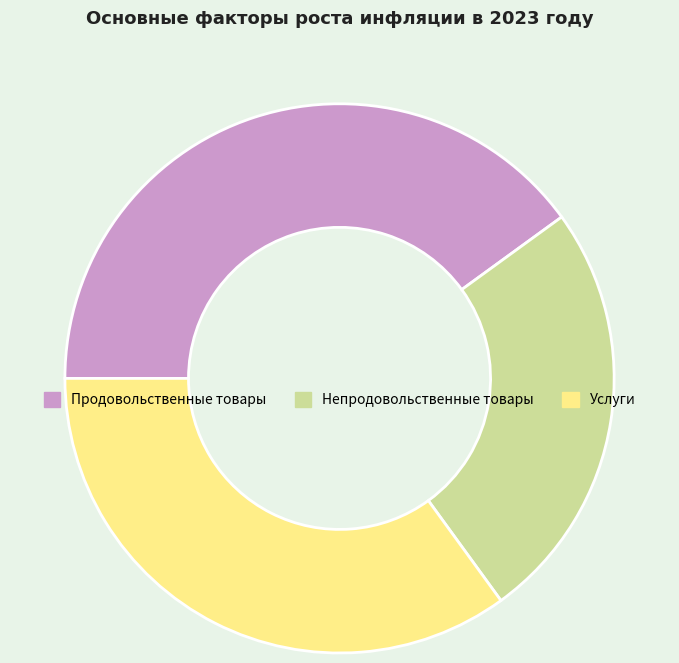

Do Непродовольственные товары and Продовольственные товары together represent more than half of the pie?

Yes